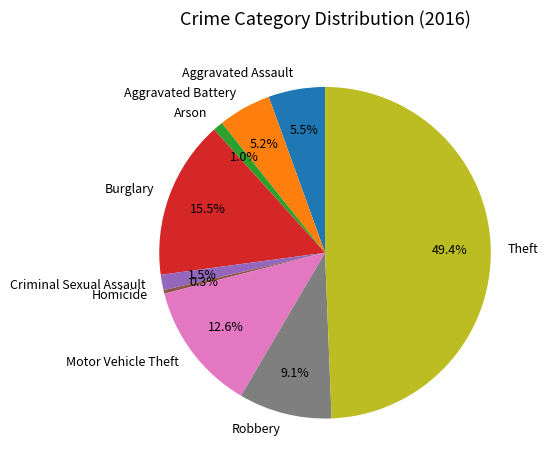

Is the sum of Arson and Criminal Sexual Assault greater than half?

No